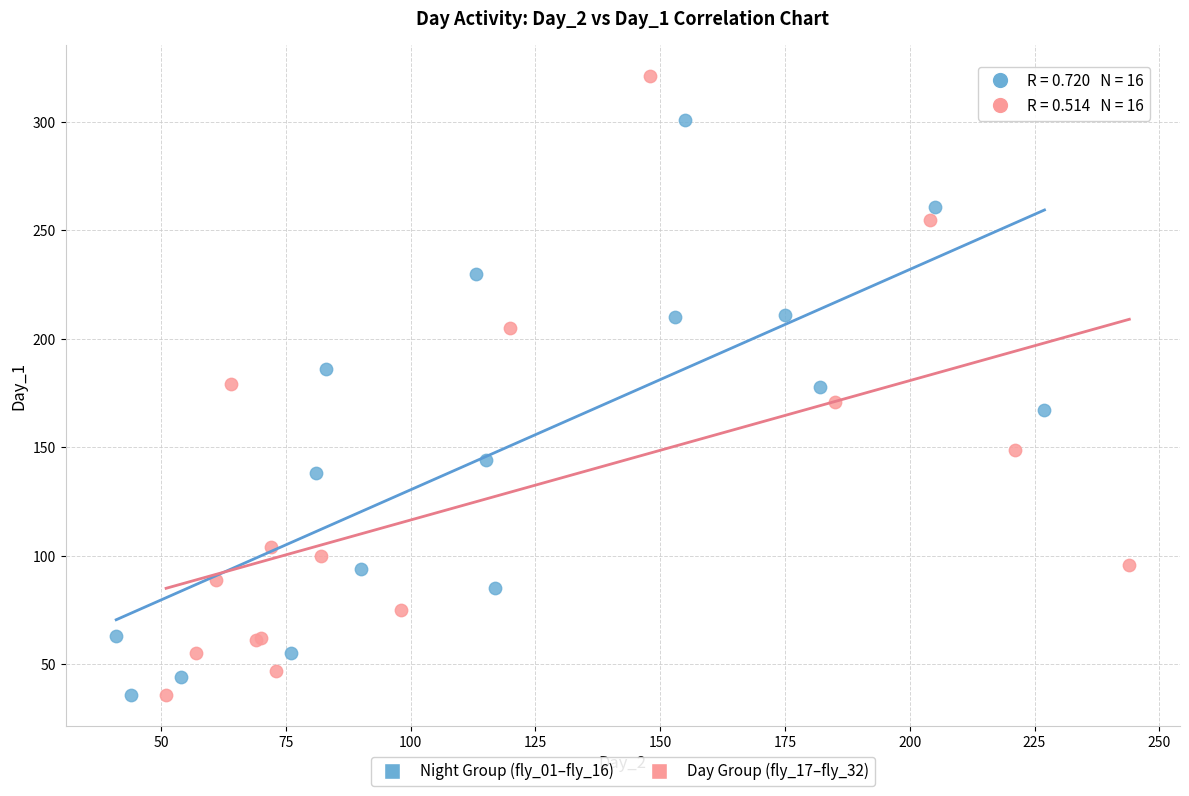

Which series contains the highest Y value?

Day Group (fly_17–fly_32)